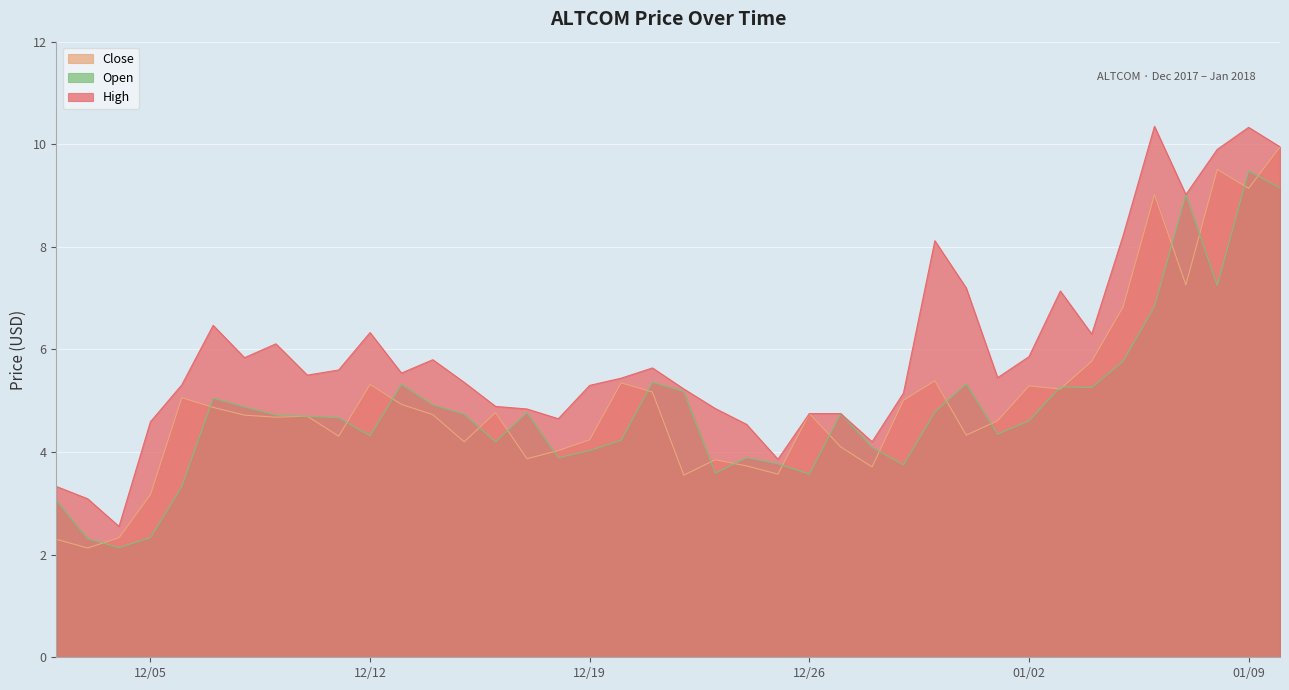

Reading left to right, transcribe all the data shown in this chart.

Close: 2.3	2.1	2.3	3.2	5.1	4.9	4.7	4.7	4.7	4.3	5.3	4.9	4.7	4.2	4.8	3.9	4.0	4.2	5.3	5.2	3.5	3.9	3.7	3.6	4.8	4.1	3.7	5.0	5.4	4.3	4.6	5.3	5.2	5.8	6.8	9.0	7.3	9.5	9.1	9.9
Open: 3.1	2.3	2.1	2.3	3.3	5.0	4.9	4.7	4.7	4.7	4.3	5.3	4.9	4.7	4.2	4.8	3.9	4.0	4.2	5.4	5.2	3.6	3.9	3.8	3.6	4.8	4.1	3.8	4.8	5.3	4.3	4.6	5.3	5.3	5.8	6.8	9.0	7.2	9.5	9.2
High: 3.3	3.1	2.5	4.6	5.3	6.5	5.8	6.1	5.5	5.6	6.3	5.5	5.8	5.4	4.9	4.8	4.7	5.3	5.4	5.6	5.2	4.8	4.5	3.9	4.8	4.8	4.2	5.2	8.1	7.2	5.5	5.9	7.1	6.3	8.2	10.3	9.0	9.9	10.3	9.9